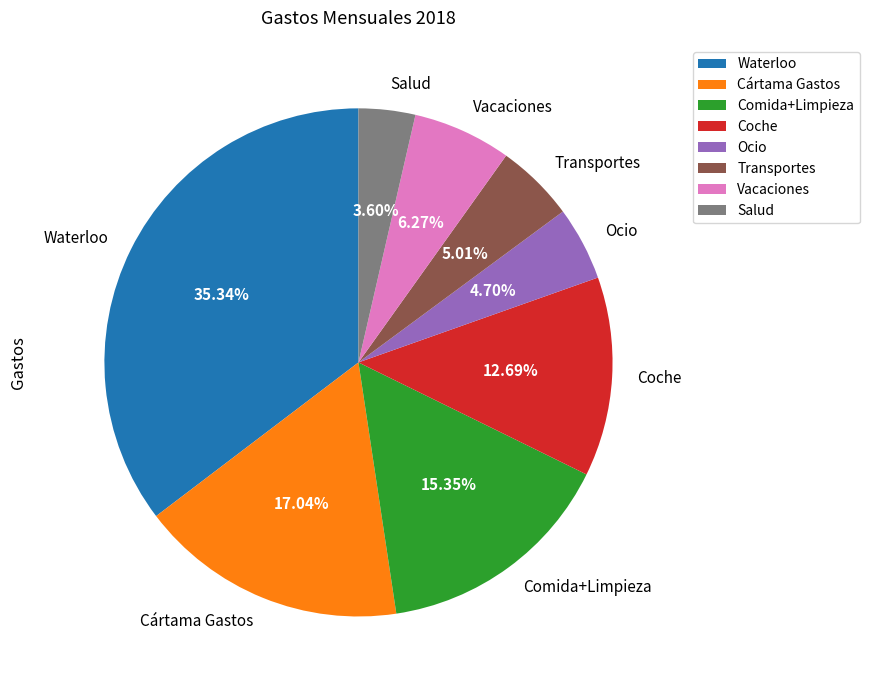

Which category has the smallest portion of the pie?

Salud